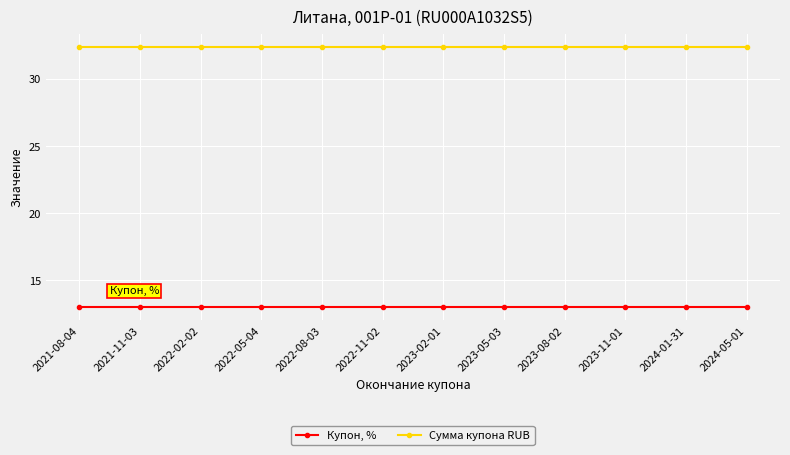

What are all the series names shown in the legend?

Купон, %, Сумма купона RUB